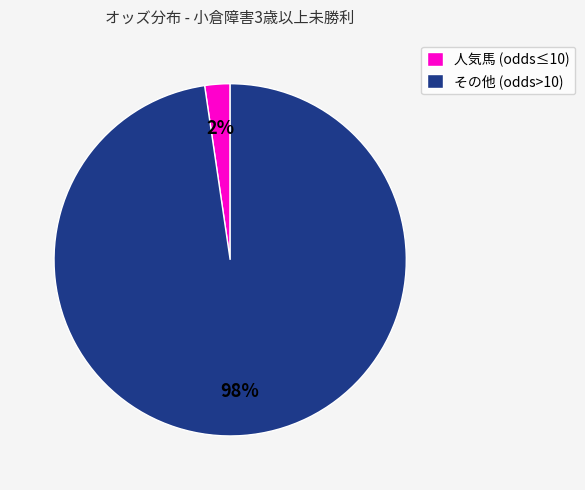

Count the number of slices in the pie.

2